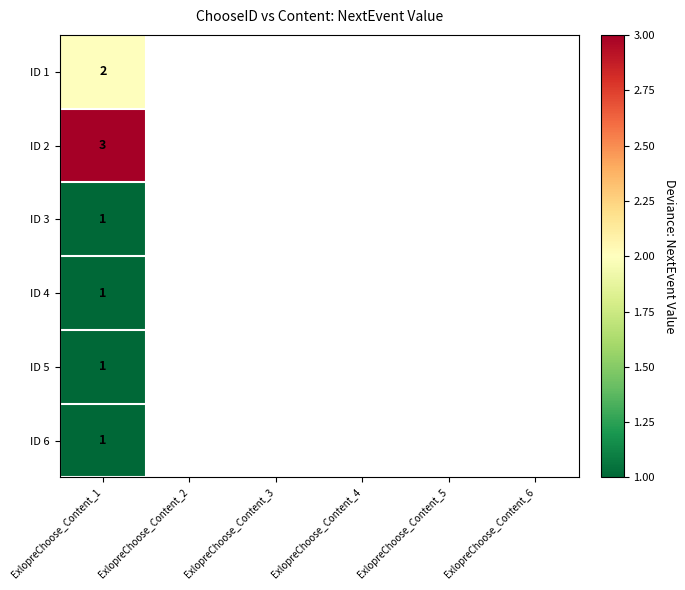

Which has a higher value, ExlopreChoose_Content_2 or ExlopreChoose_Content_1?

ExlopreChoose_Content_1